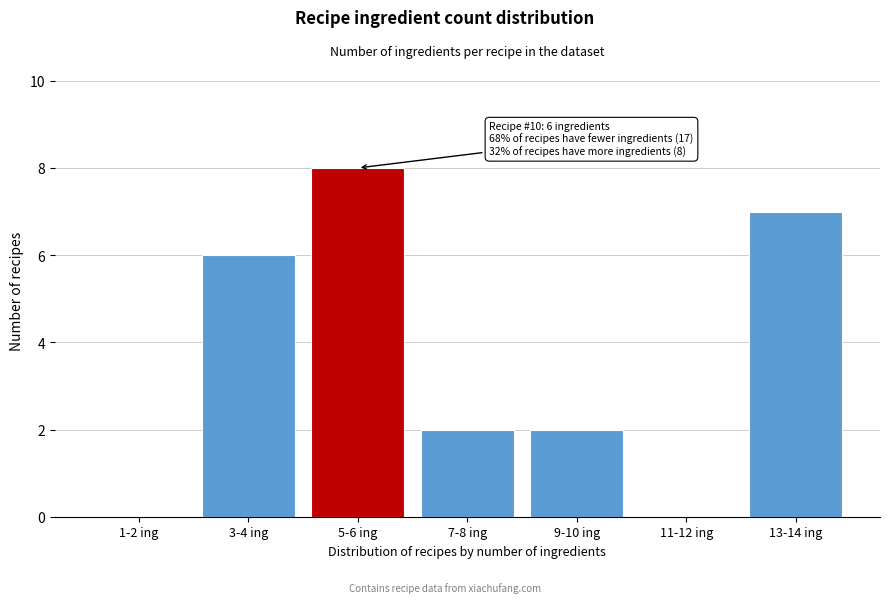

Reading left to right, transcribe all the data shown in this chart.

1-2 ing=0	3-4 ing=6	5-6 ing=8	7-8 ing=2	9-10 ing=2	11-12 ing=0	13-14 ing=7